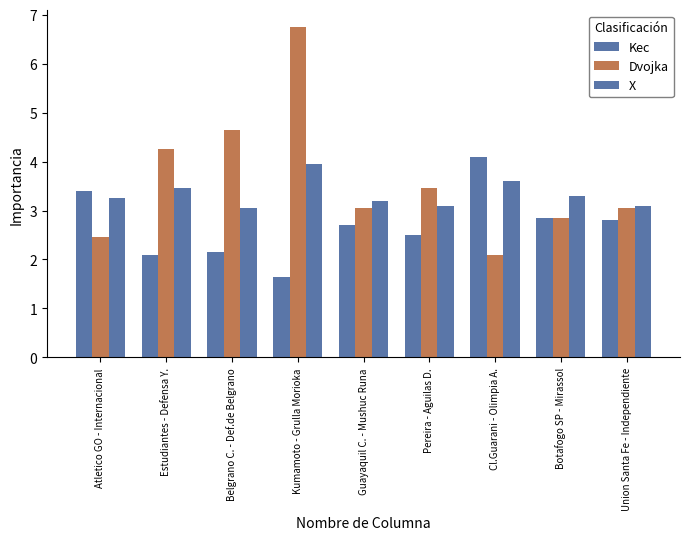

How many data points does each series have?

9